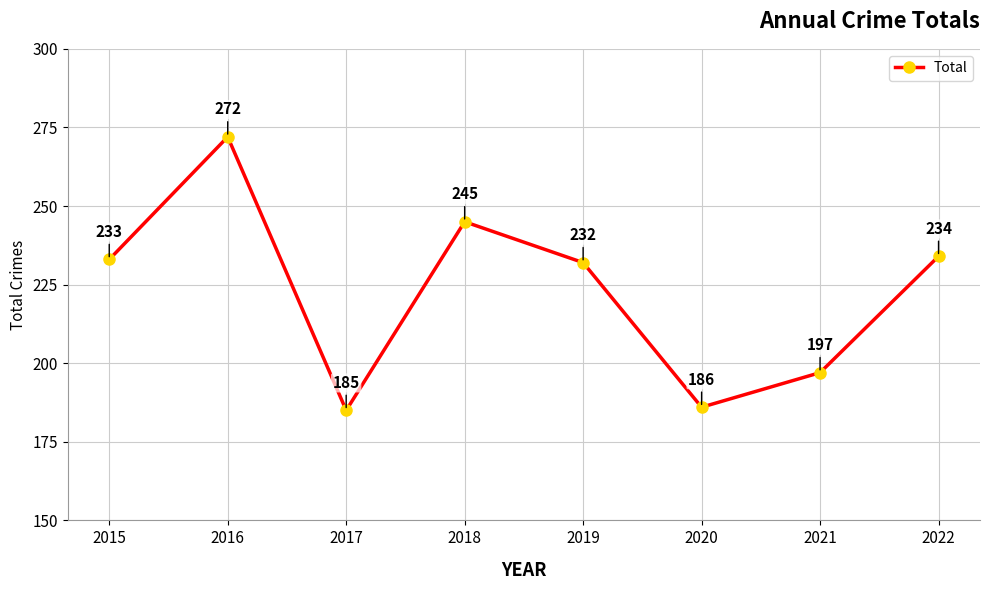

True or false: the data shows 378 at 2019.

False